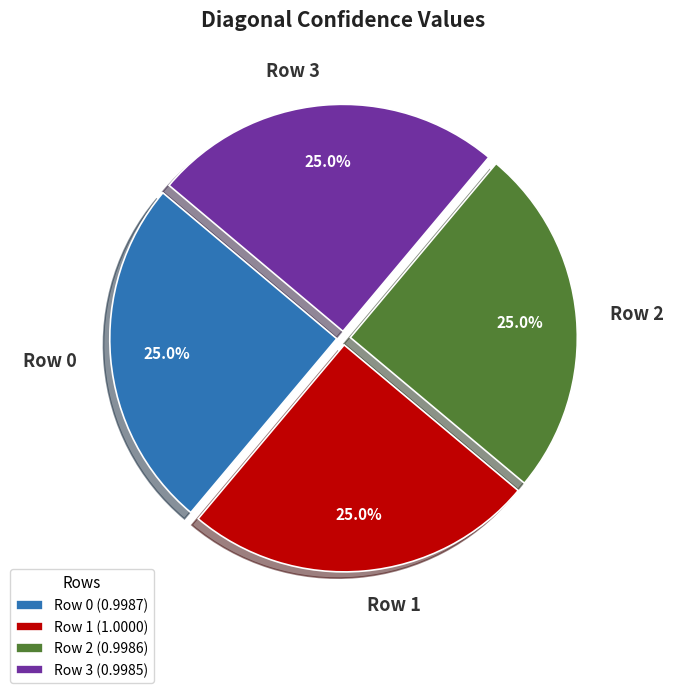

Is Row 2 the majority of the pie?

No